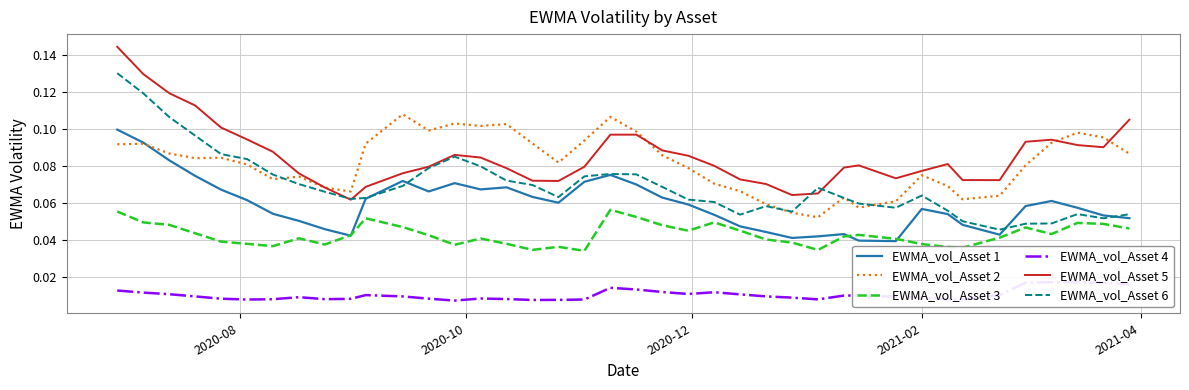

In EWMA_vol_Asset 6, how many points are lower than both neighbors (excluding endpoints)?

7